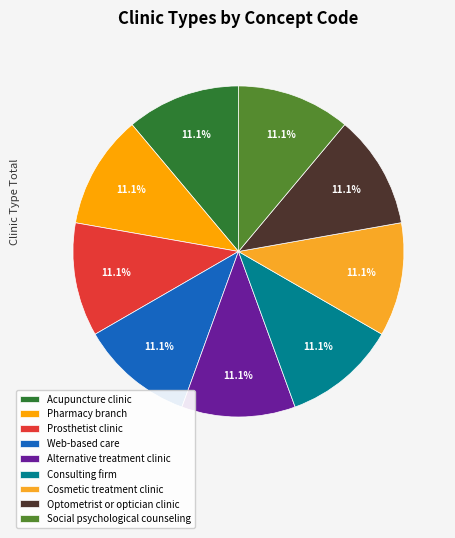

Does Cosmetic treatment clinic account for over 50% of the chart?

No